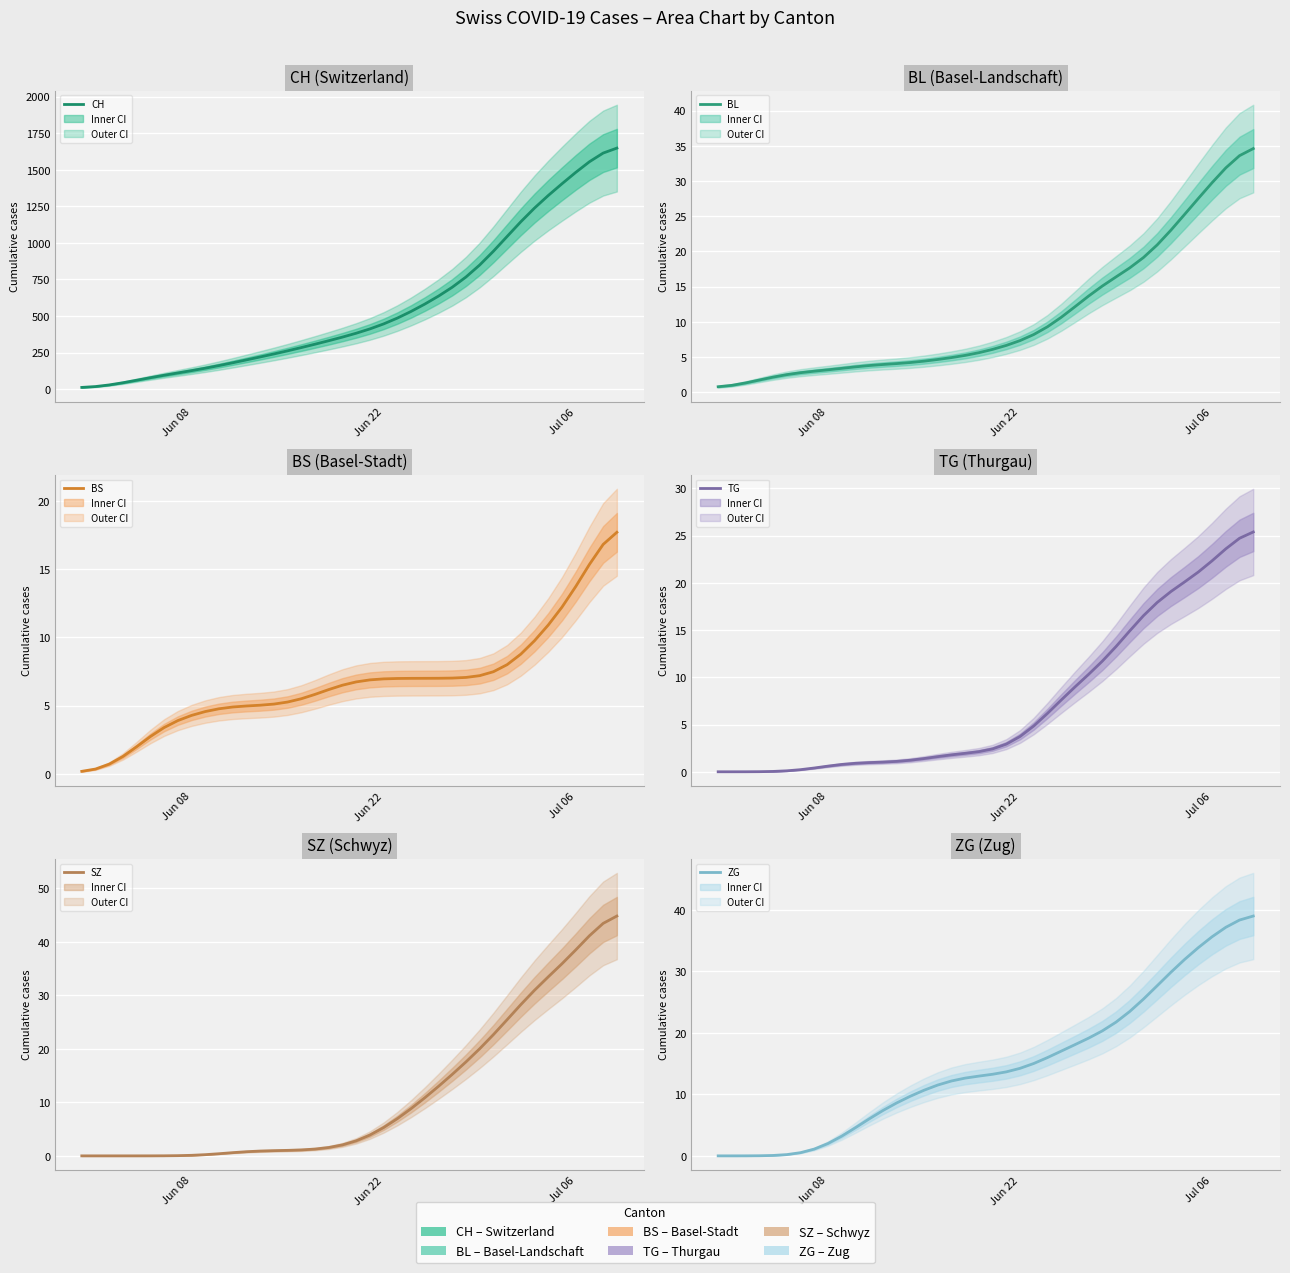

What are all the series names shown in the legend?

CH, BL, BS, TG, SZ, ZG